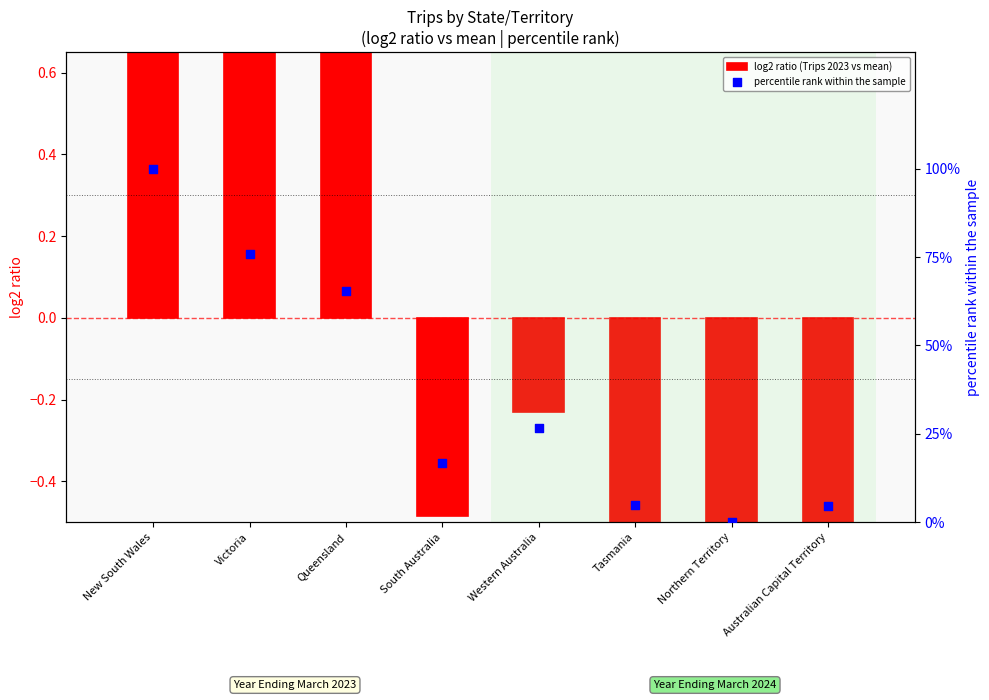

At which category is the sum across all series the highest?

New South Wales